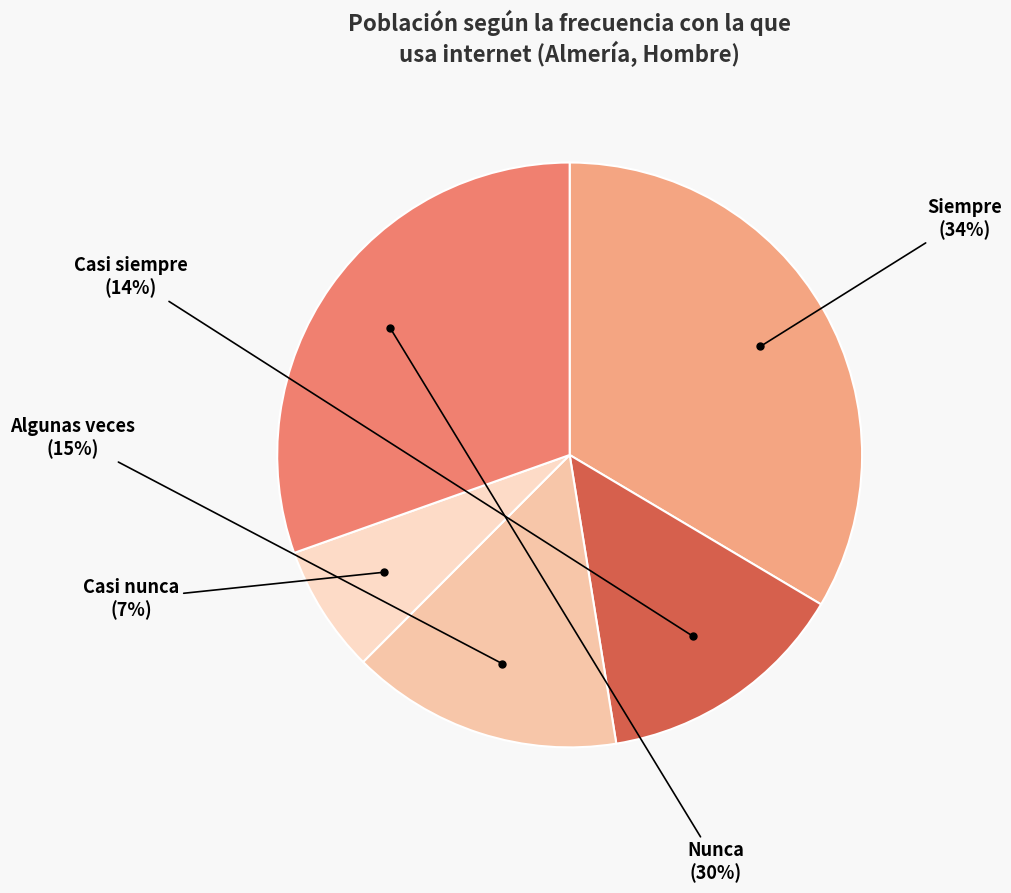

True or false: Casi nunca accounts for 21% of the total.

False